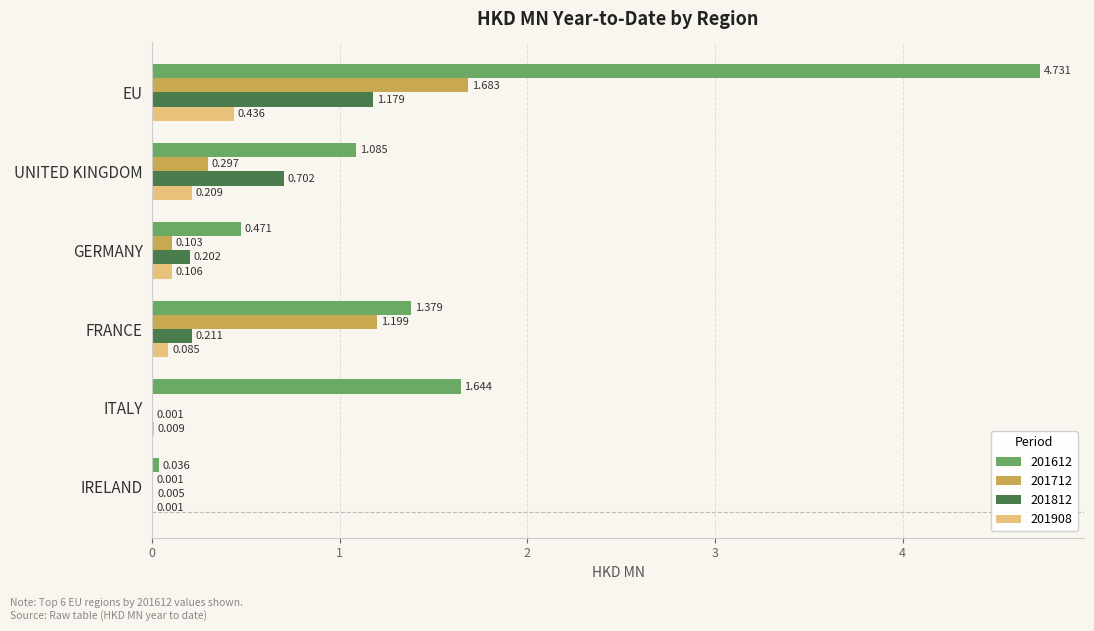

At which category is the sum across all series the highest?

EU